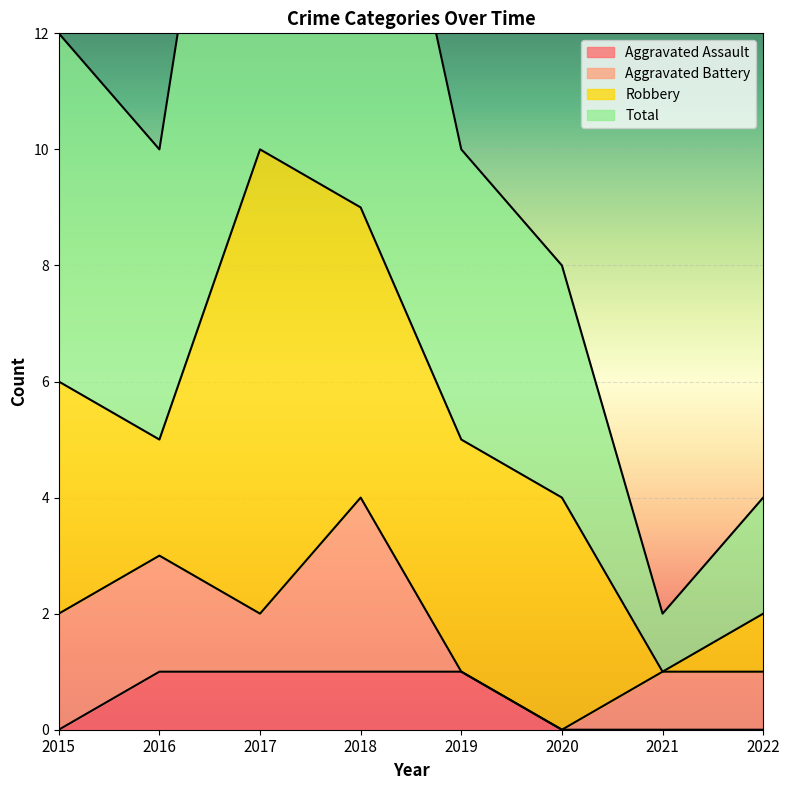

The value of Aggravated Assault at 2021 is 0. True or false?

True